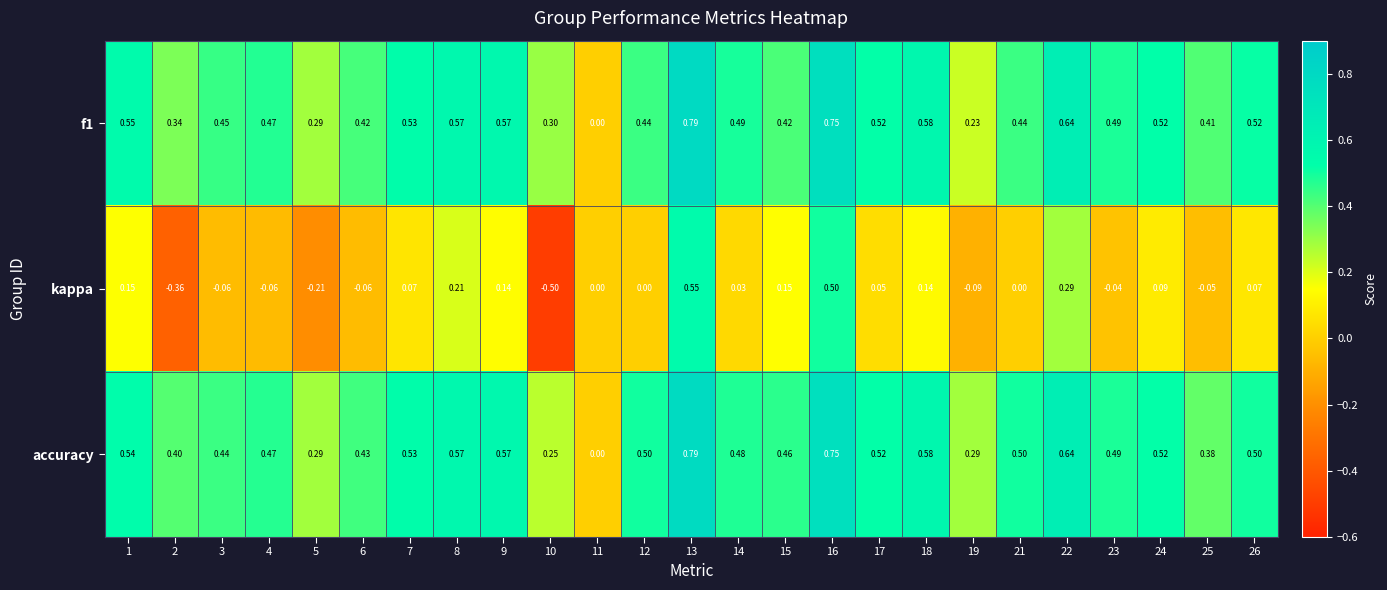

Is the value of accuracy at 14 greater than the value of f1 at 5?

Yes